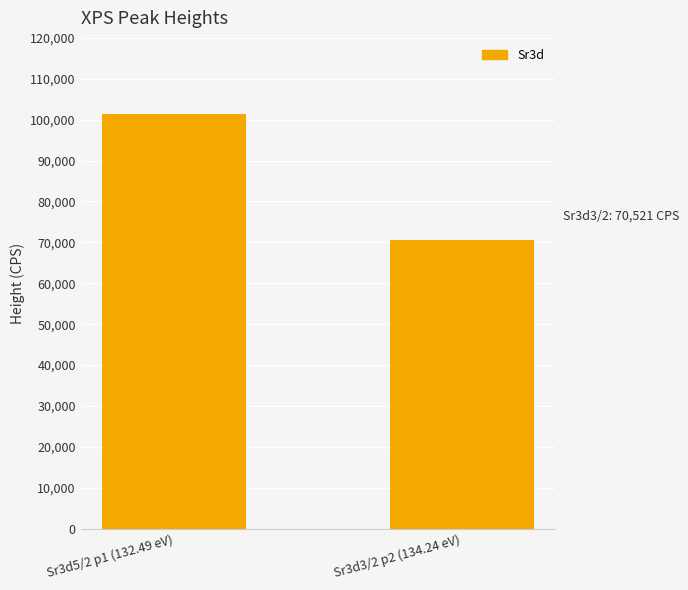

The chart shows a value of 95375.1 at Sr3d3/2 p2 (134.24 eV). True or false?

False